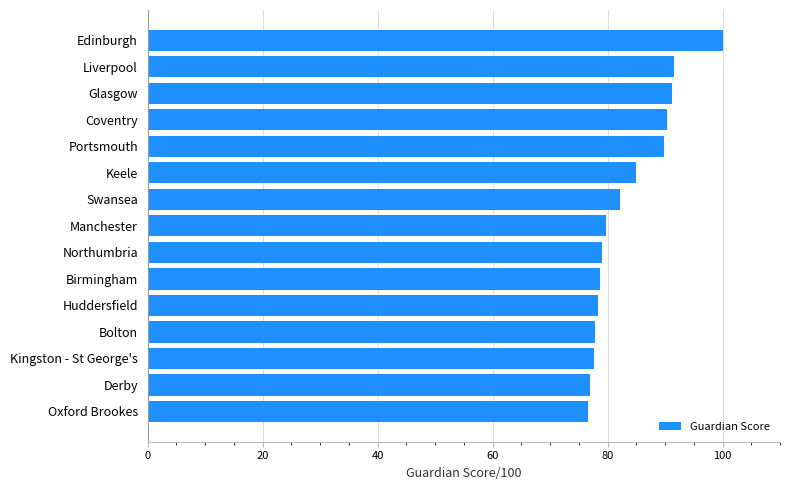

How many distinct data groups are displayed?

1